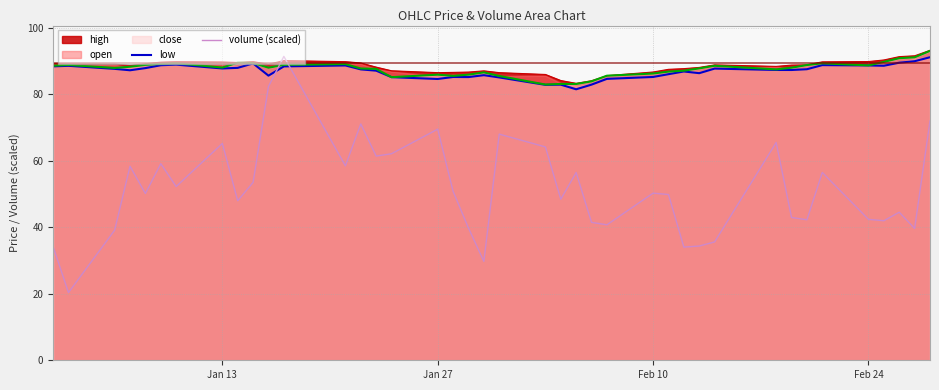

Which series ends up on top after the final intersection of volume (scaled) and low?

low